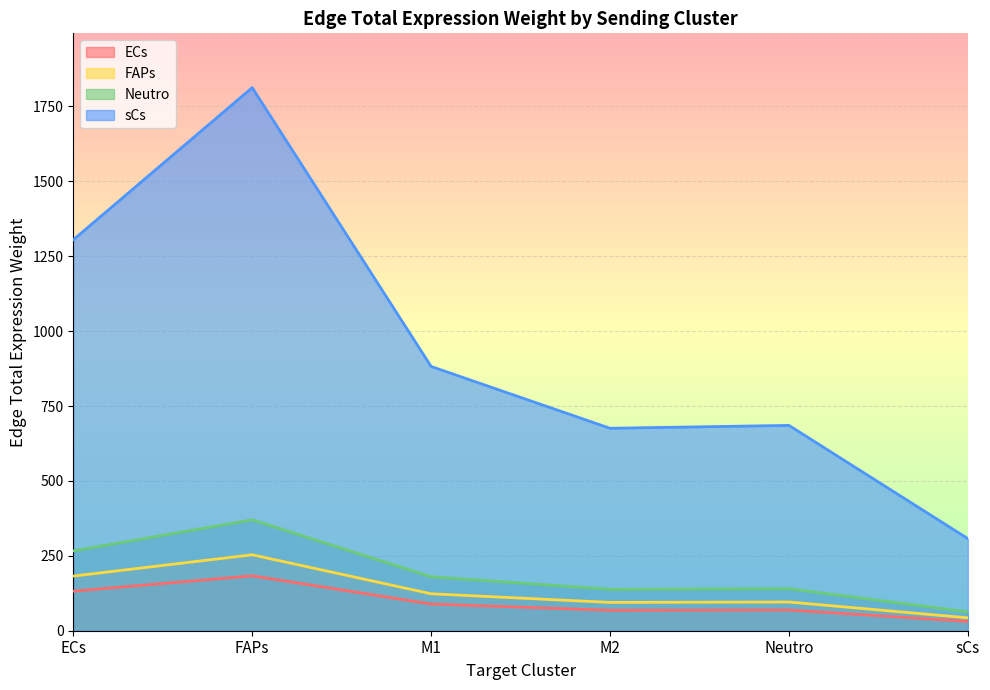

What is the difference between the highest and lowest values at FAPs?

1629.3